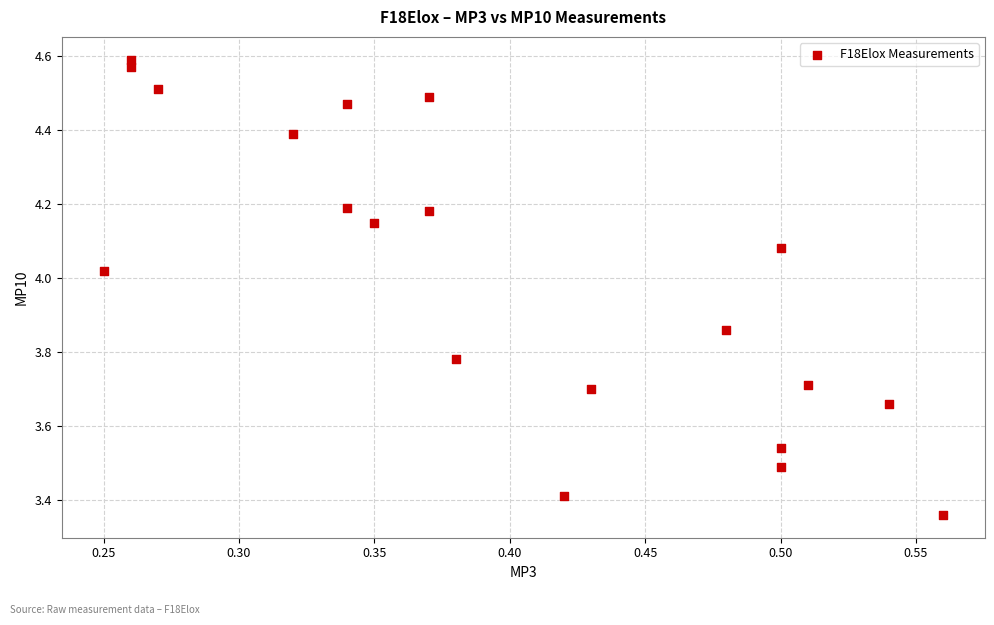

What is the range of X values (max minus min)?

0.3